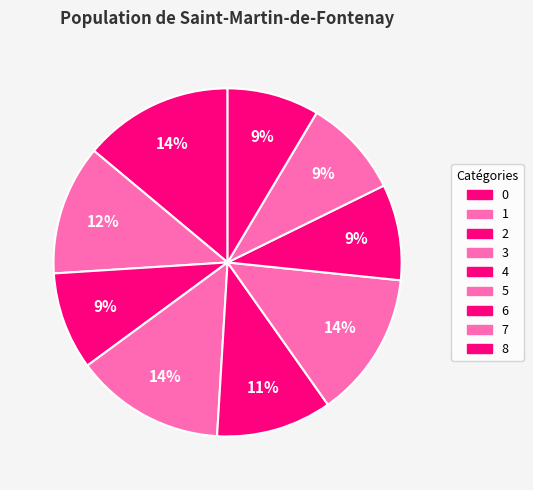

What percentage do 5 and 3 together represent?

27.5%